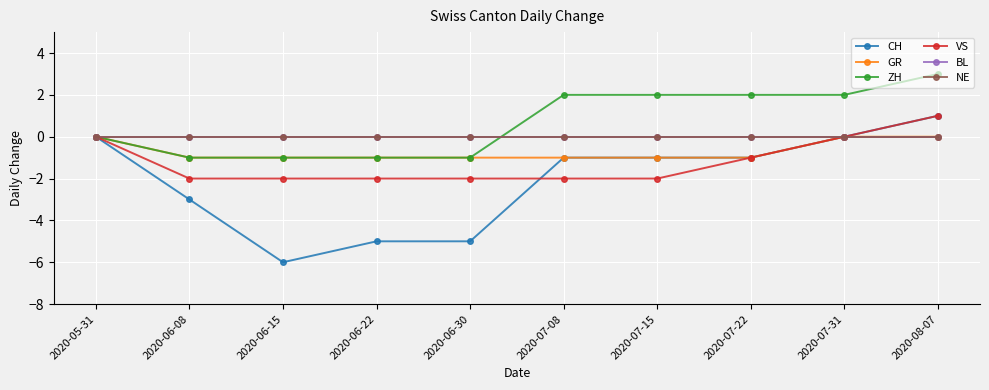

What is the total value across all series at 2020-06-15?

-10